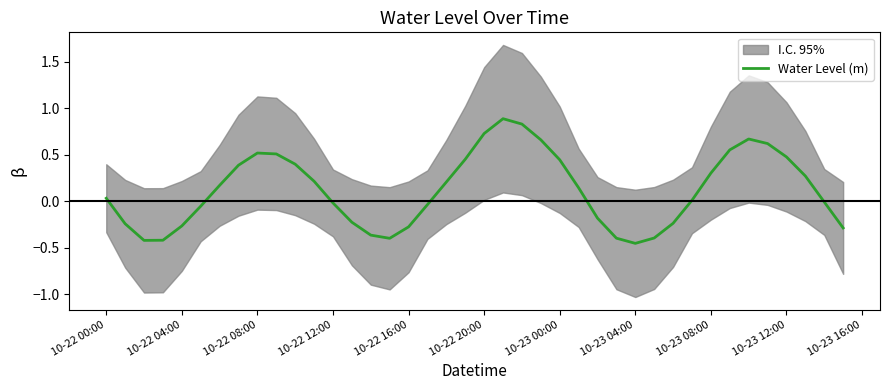

What is the sum of all values?

4.8